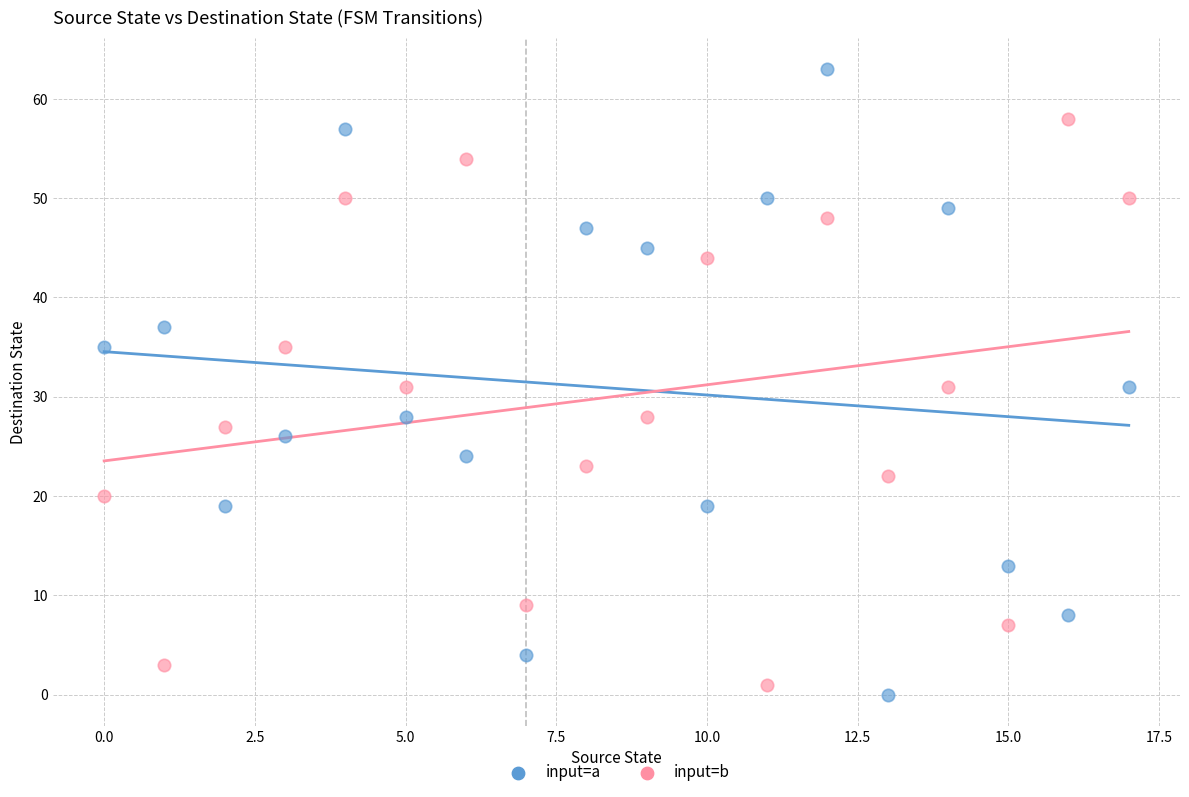

Across all data points, what is the range of Y values (max minus min)?

63